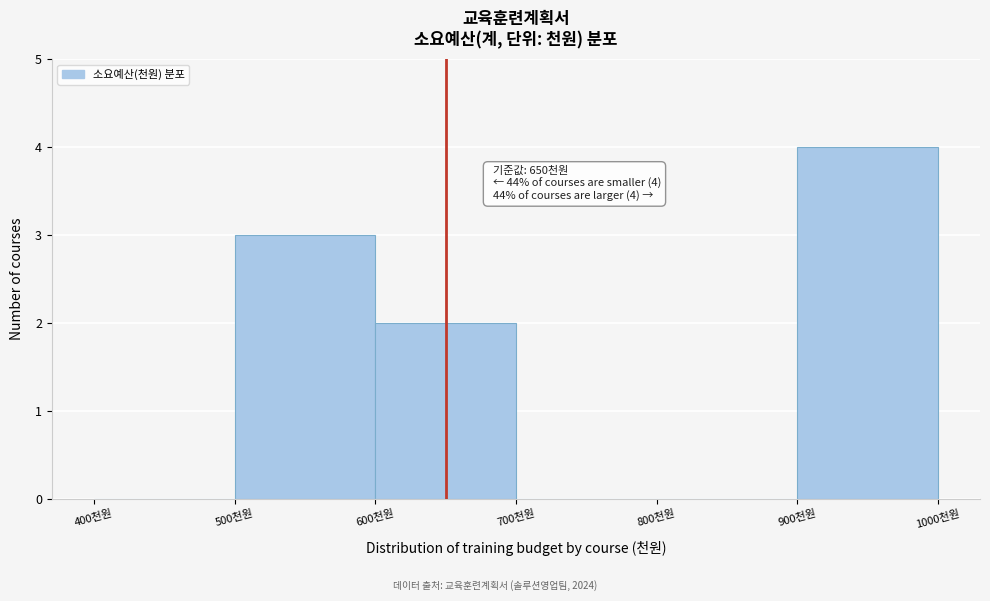

Over which range of the x-axis is the bar tallest?

900 to 1000